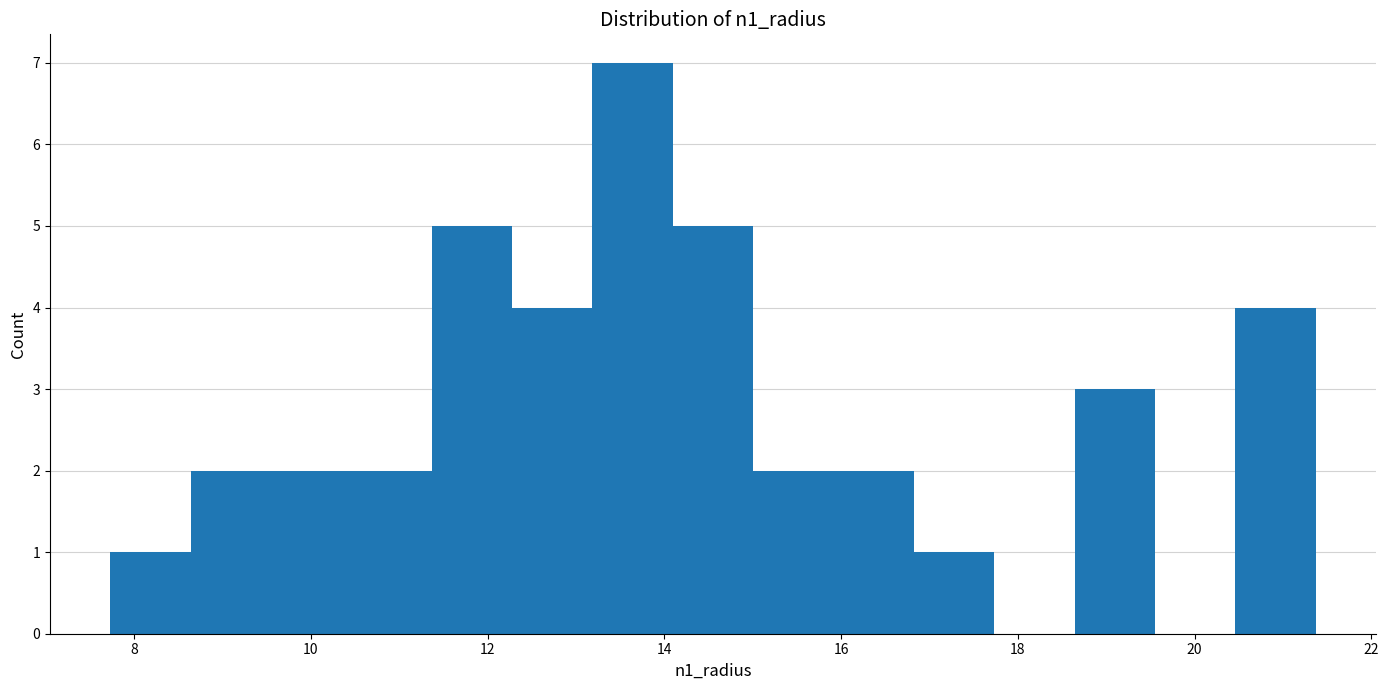

Reading left to right, transcribe this chart: for each bar, give the range it covers on the x-axis and its height. Neither the bar edges nor the heights are printed on the chart, so give them approximately, as read against the axes.

7.8 to 8.6: 1
8.6 to 9.6: 2
9.6 to 10.4: 2
10.4 to 11.4: 2
11.4 to 12.2: 5
12.2 to 13.2: 4
13.2 to 14.0: 7
14.0 to 15.0: 5
15.0 to 16.0: 2
16.0 to 16.8: 2
16.8 to 17.8: 1
17.8 to 18.6: 0
18.6 to 19.6: 3
19.6 to 20.4: 0
20.4 to 21.4: 4